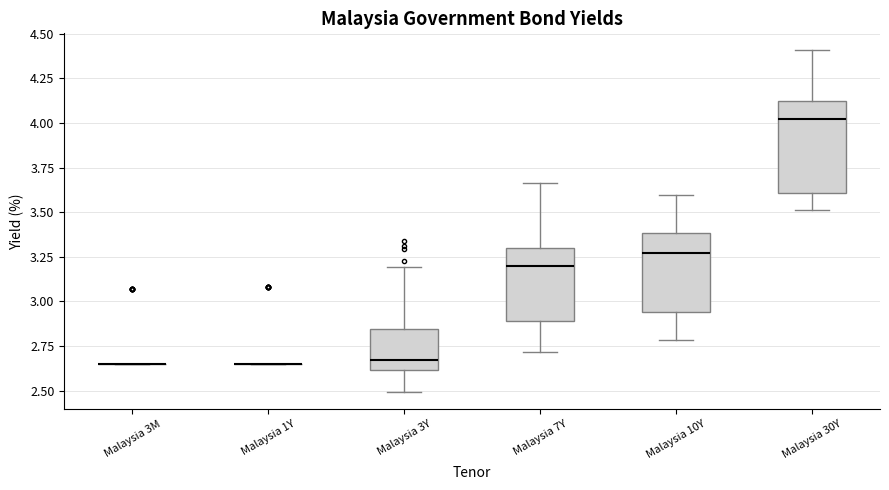

Comparing the boxes themselves (not the whiskers), which one is the tallest?

Malaysia 30Y